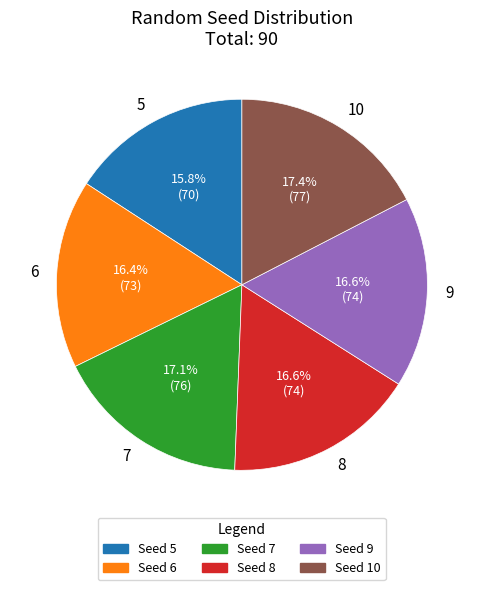

What percentage is the 9 slice, to the nearest percent?

17%